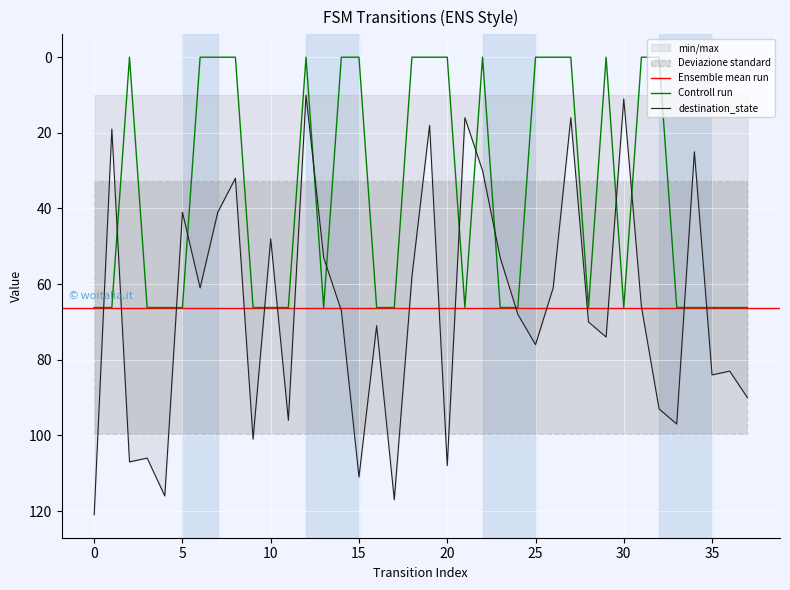

Read the output_symbol value at 35.

66.2